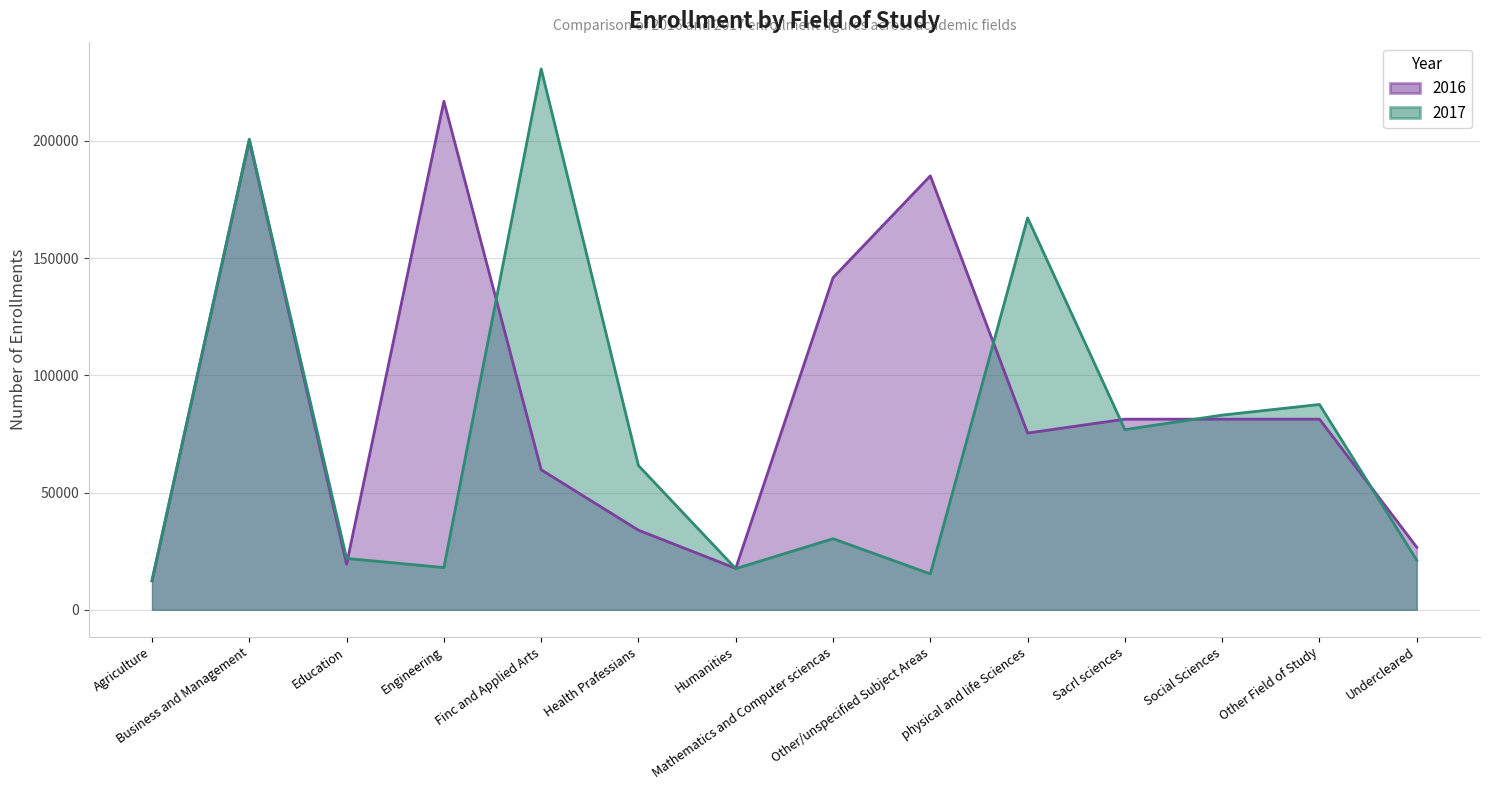

True or false: 2016 and 2017 cross at least once.

True